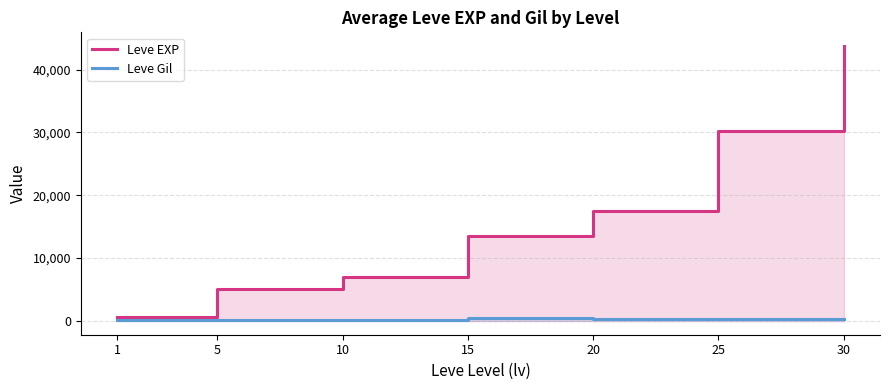

What is the difference between the Leve EXP values at 15 and 5?

8383.3